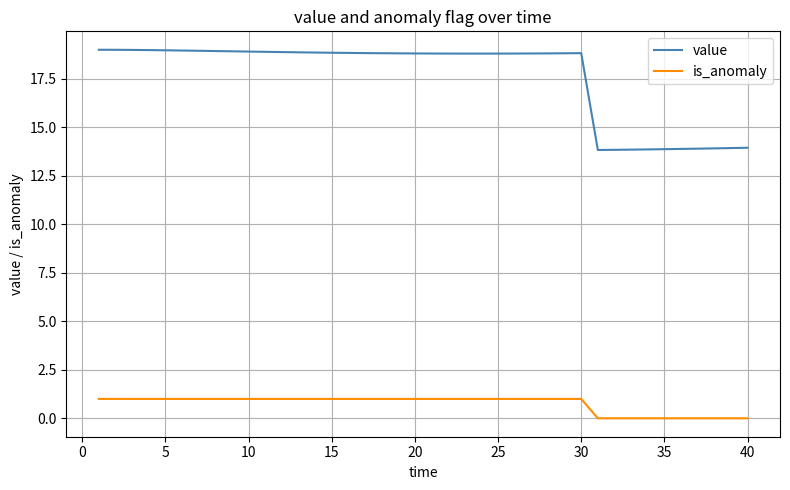

Which series has the largest total across all categories?

value